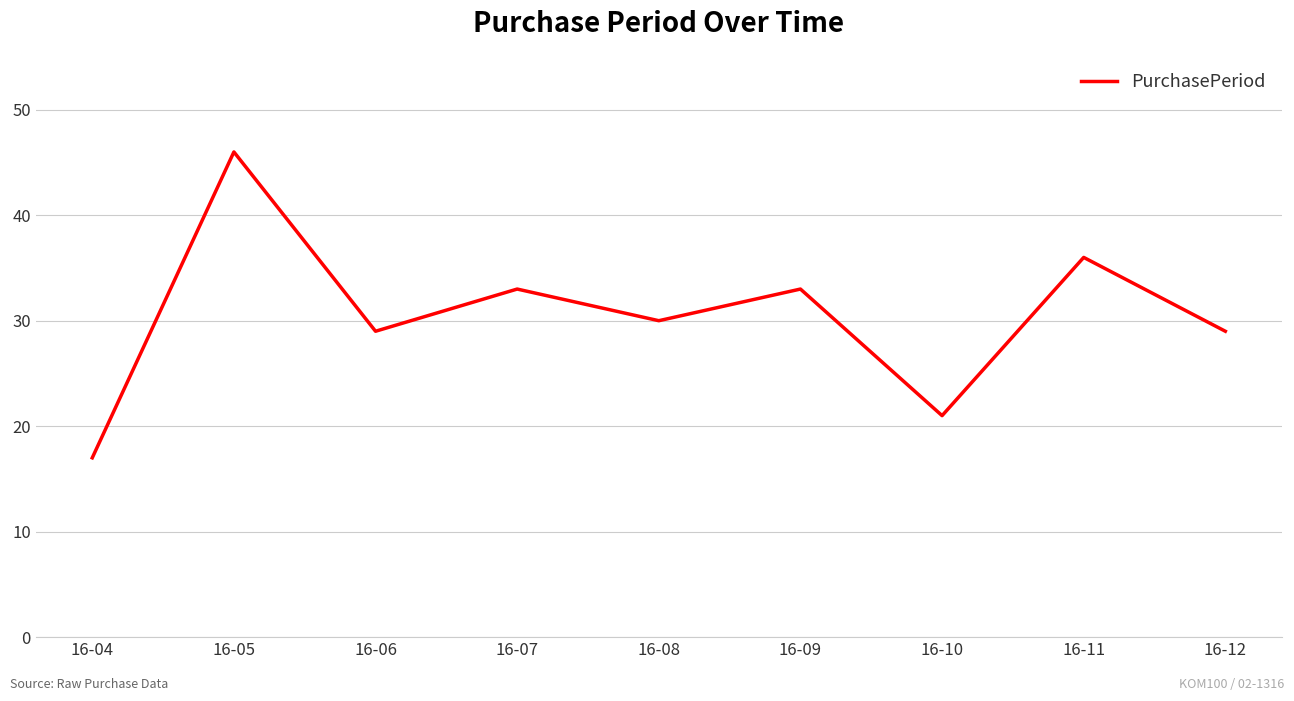

Which category has the lowest value across all series?

16-04